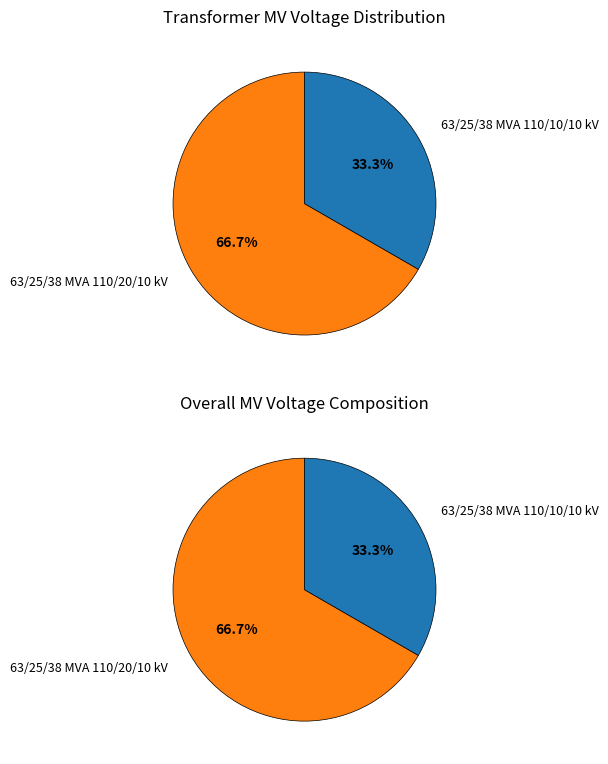

What portion of the pie excludes 63/25/38 MVA 110/10/10 kV?

66.7%